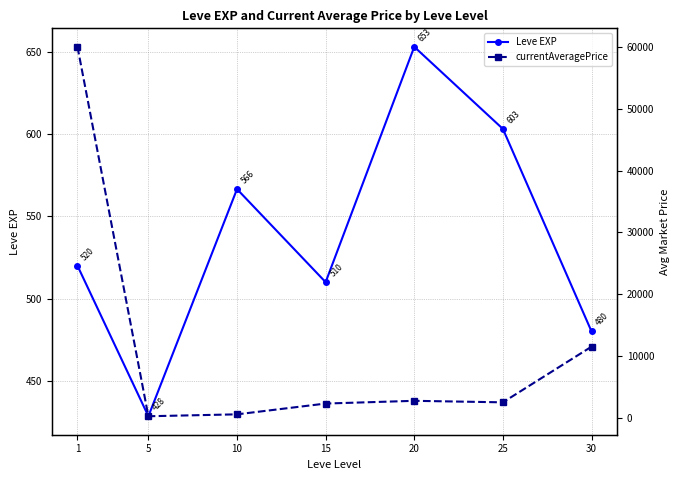

After their last crossing, which series has the higher values: currentAveragePrice or Leve EXP?

currentAveragePrice